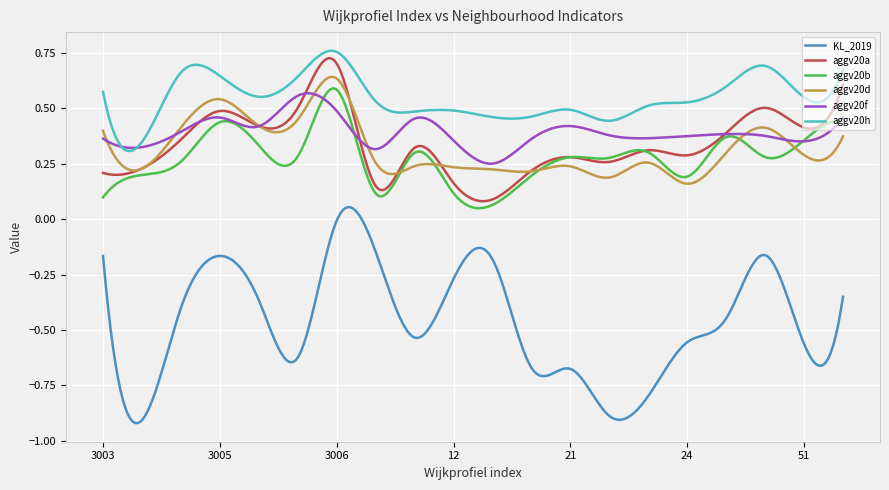

Which series has the largest total across all categories?

aggv20h